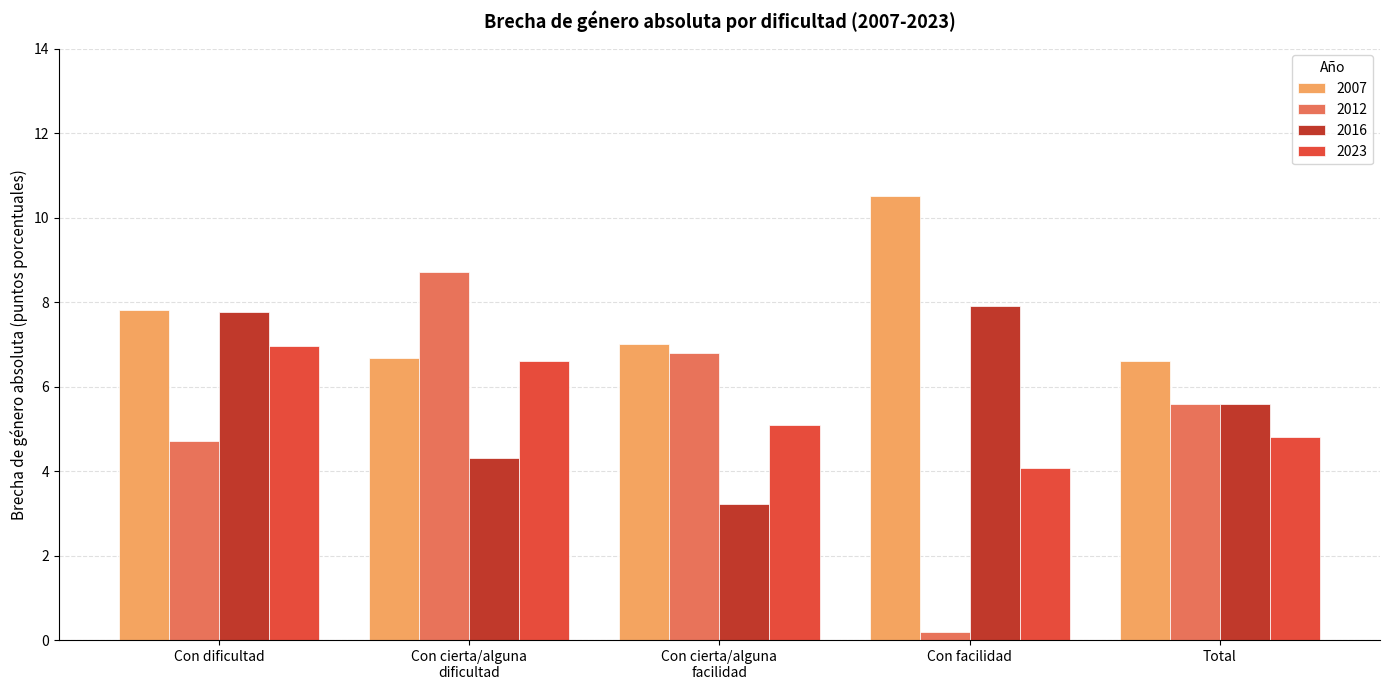

How many categories are shown in the chart?

5